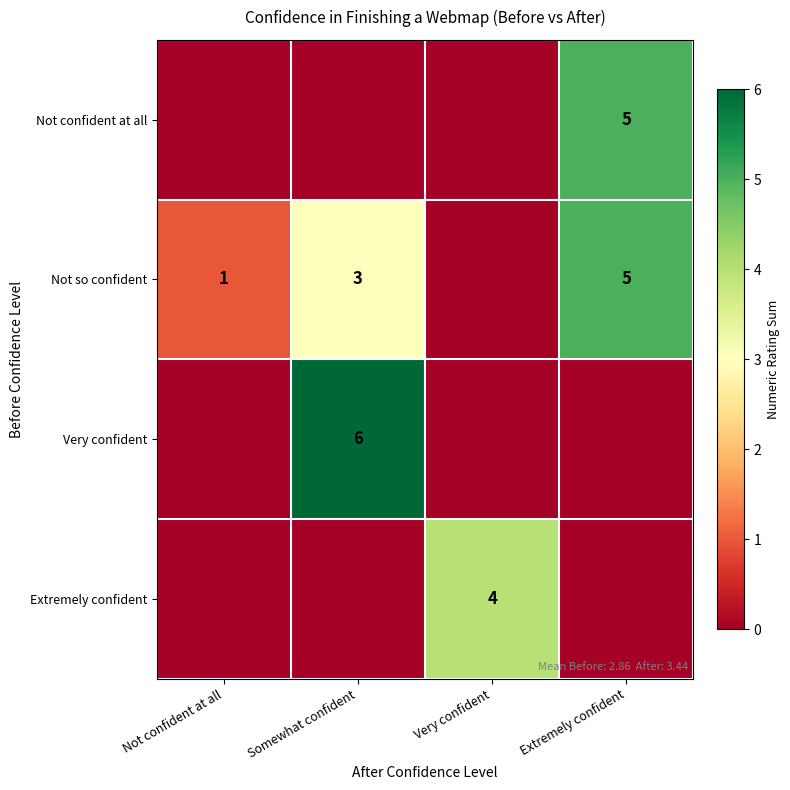

The Extremely confident series shows 4 at Very confident. True or false?

True